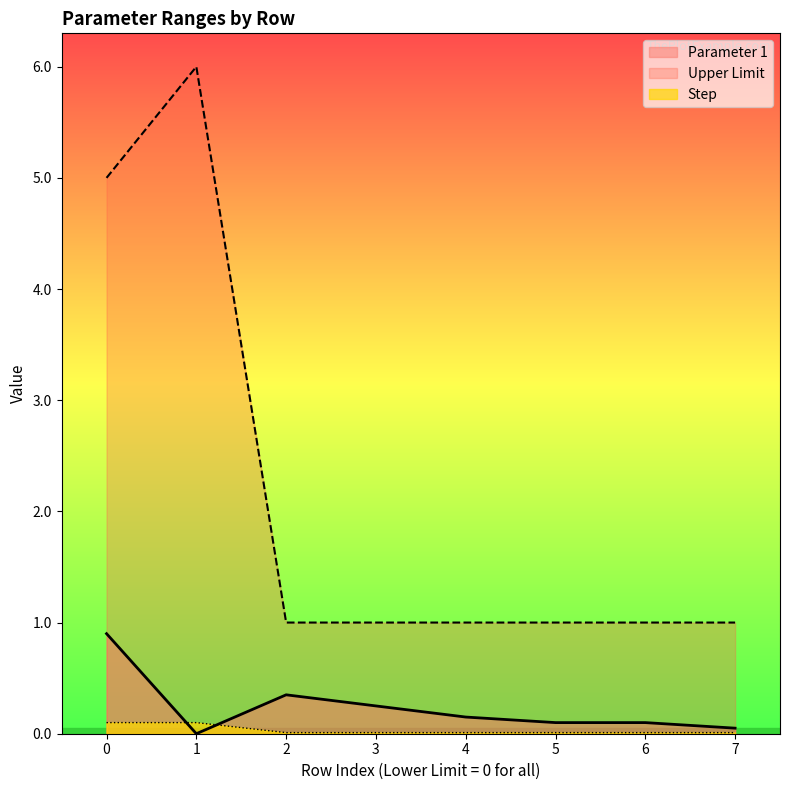

Is it true that Upper Limit equals 5.0 at 0?

True